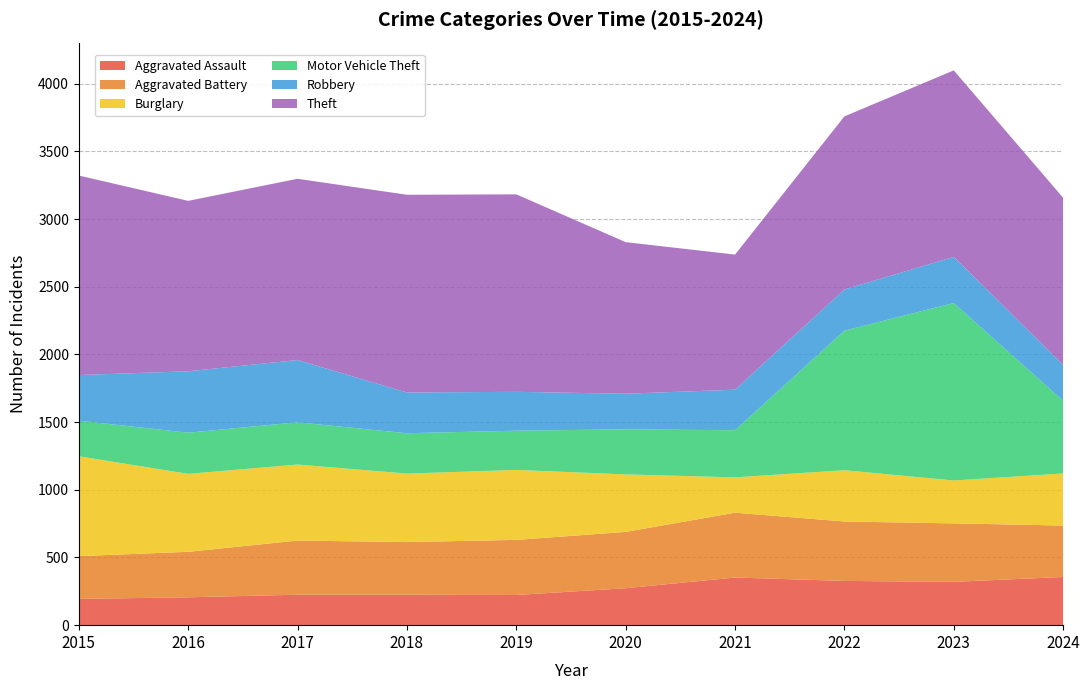

Reading left to right, extract all data points from this chart.

Aggravated Assault: 2015=194	2016=206	2017=225	2018=225	2019=223	2020=273	2021=352	2022=327	2023=320	2024=356
Aggravated Battery: 2015=316	2016=336	2017=400	2018=389	2019=407	2020=416	2021=479	2022=439	2023=432	2024=380
Burglary: 2015=738	2016=576	2017=562	2018=506	2019=517	2020=425	2021=261	2022=379	2023=317	2024=385
Motor Vehicle Theft: 2015=263	2016=304	2017=312	2018=298	2019=290	2020=333	2021=348	2022=1031	2023=1311	2024=537
Robbery: 2015=337	2016=454	2017=460	2018=301	2019=287	2020=263	2021=300	2022=304	2023=341	2024=265
Theft: 2015=1474	2016=1259	2017=1339	2018=1461	2019=1459	2020=1120	2021=998	2022=1279	2023=1378	2024=1235